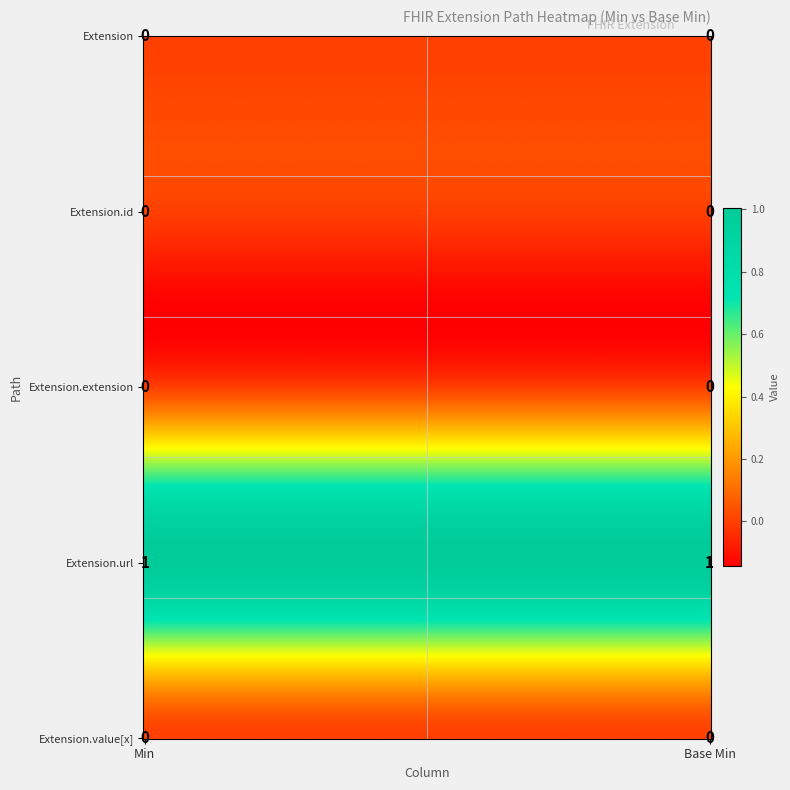

The value of Extension at 1 is 0. True or false?

True